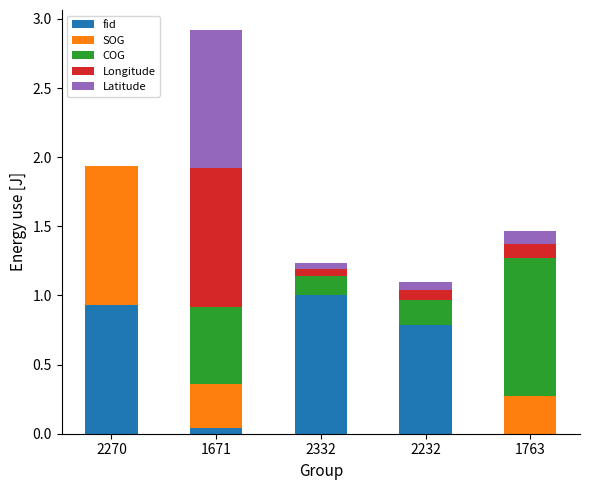

What is the maximum value for fid?

1.0